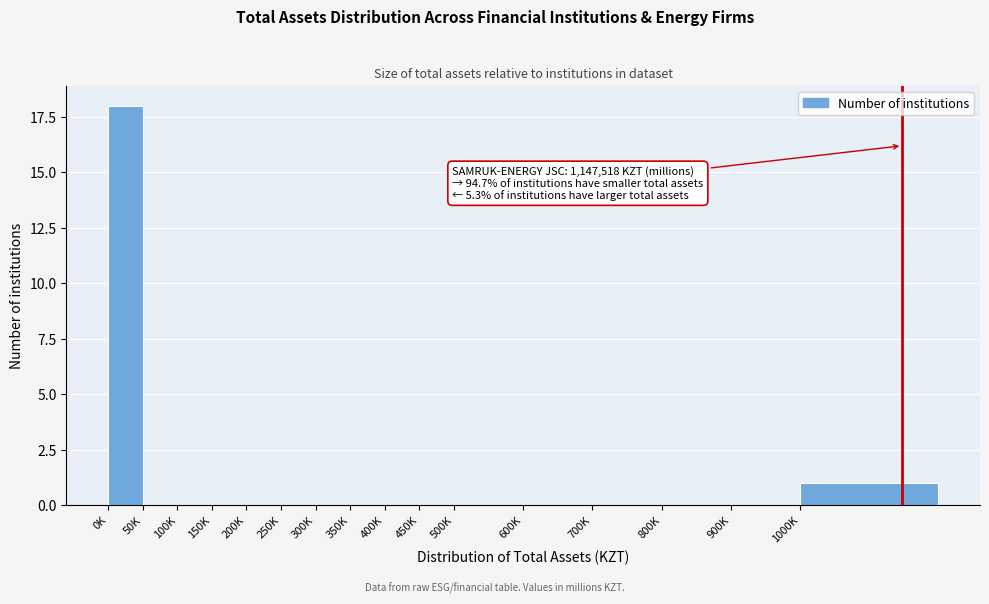

Reading left to right, extract all data points from this chart.

0K=18	50K=0	100K=0	150K=0	200K=0	250K=0	300K=0	350K=0	400K=0	450K=0	500K=0	600K=0	700K=0	800K=0	900K=0	1000K=1